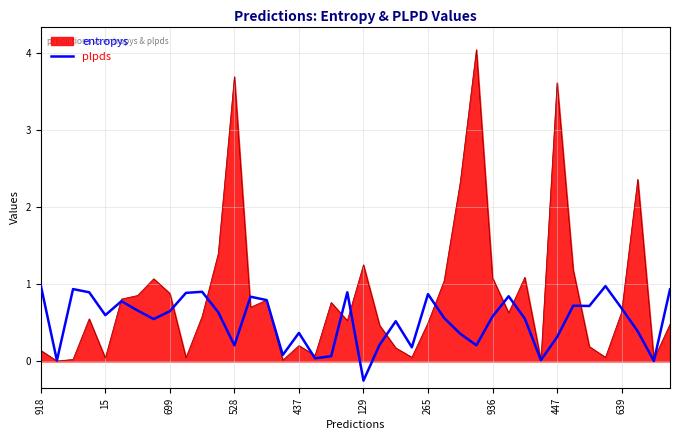

Which series has the largest total across all categories?

entropys